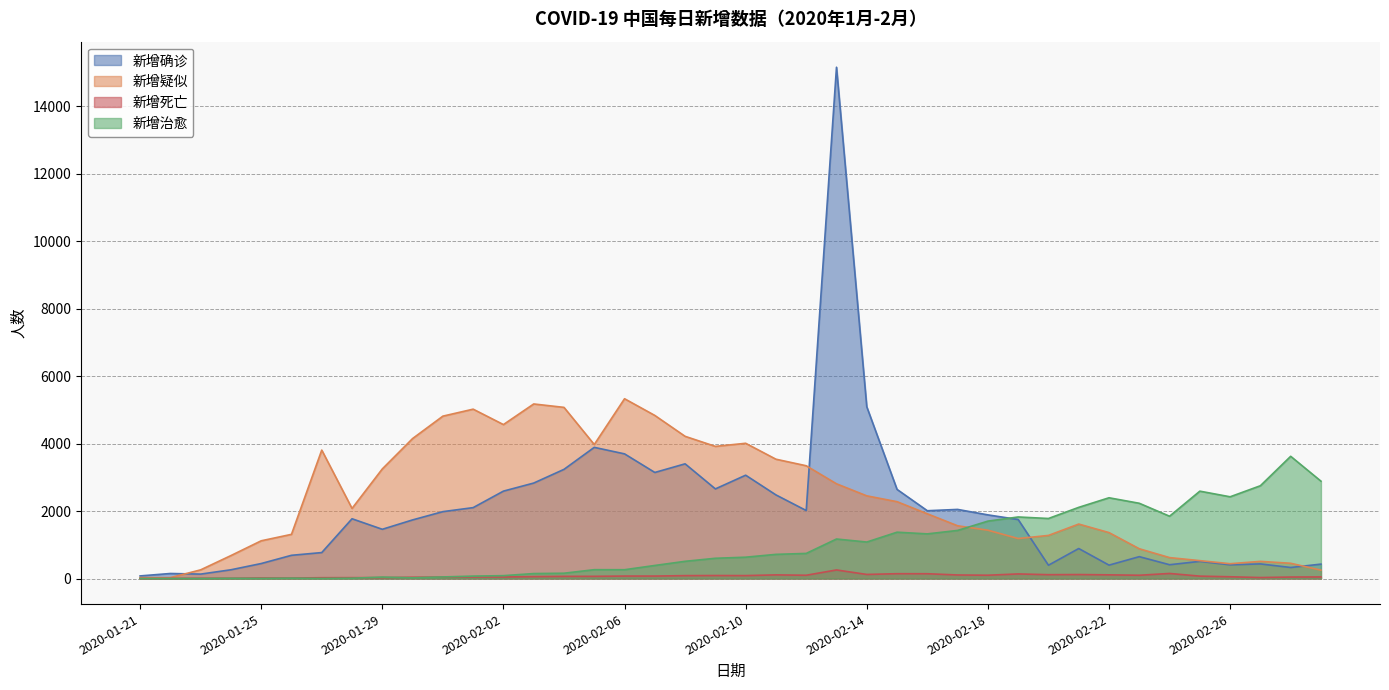

Reading right to left, list all the values displayed in this chart.

新增确诊: 427	327	433	406	508	409	648	397	889	394	1749	1886	2048	2009	2641	5090	15152	2015	2478	3062	2656	3399	3143	3694	3887	3235	2829	2590	2101	1982	1737	1459	1771	769	688	444	259	131	149	77
新增疑似: 248	452	508	439	530	620	882	1361	1614	1277	1185	1432	1563	1918	2277	2450	2807	3342	3536	4008	3916	4214	4833	5328	3971	5072	5173	4562	5019	4812	4148	3248	2077	3806	1309	1118	680	257	26	27
新增死亡: 47	44	29	52	71	150	97	109	118	114	136	98	105	142	143	121	254	97	108	87	89	86	73	73	65	64	57	45	46	43	38	26	26	24	15	16	8	8	3	0
新增治愈: 2885	3622	2750	2422	2589	1846	2230	2393	2109	1779	1824	1701	1425	1323	1373	1081	1171	744	716	632	600	510	387	261	262	157	147	85	72	47	21	43	9	2	11	3	6	0	0	0